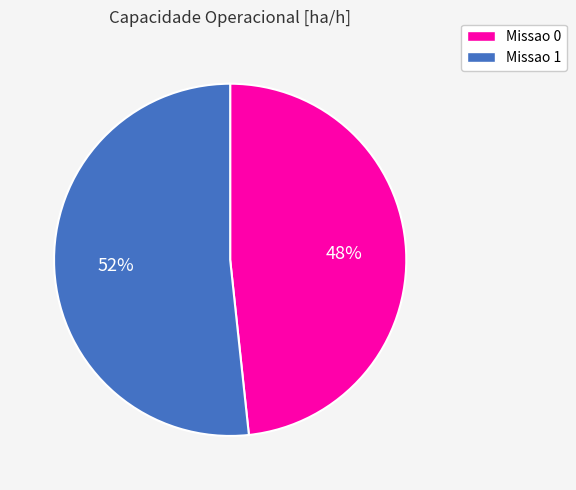

What is the smallest slice in the pie chart?

Missao 0